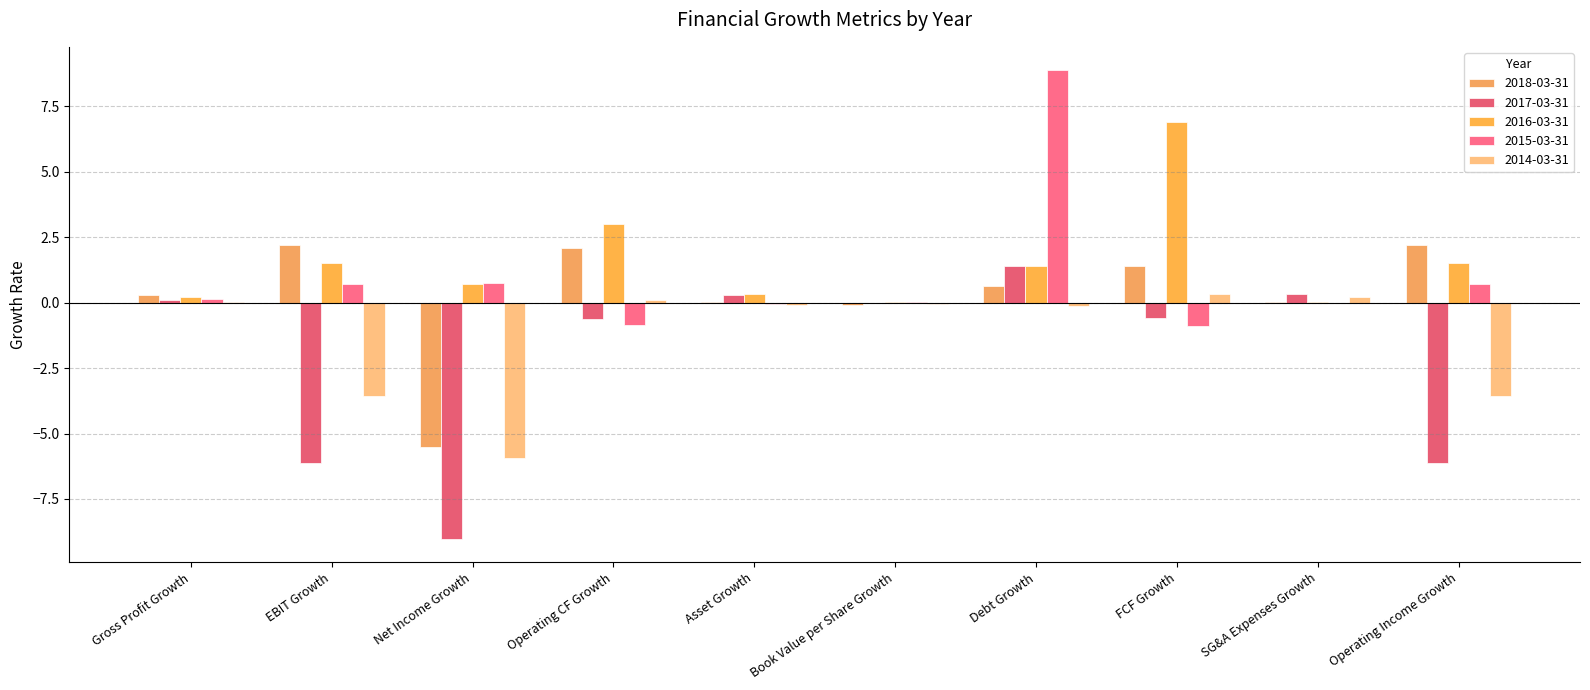

Which series has the largest total across all categories?

2016-03-31